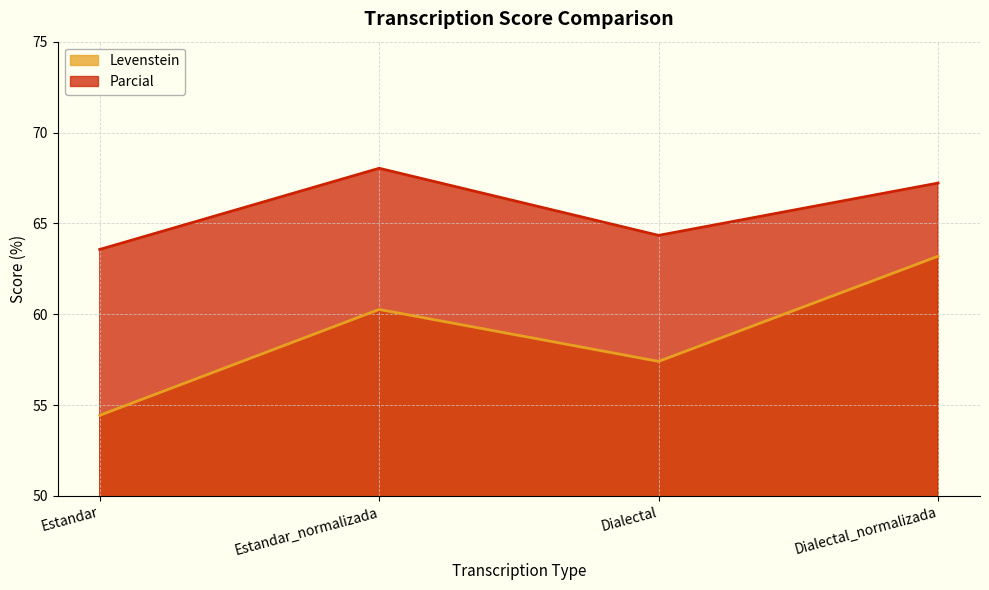

How many lines are shown in the chart?

2